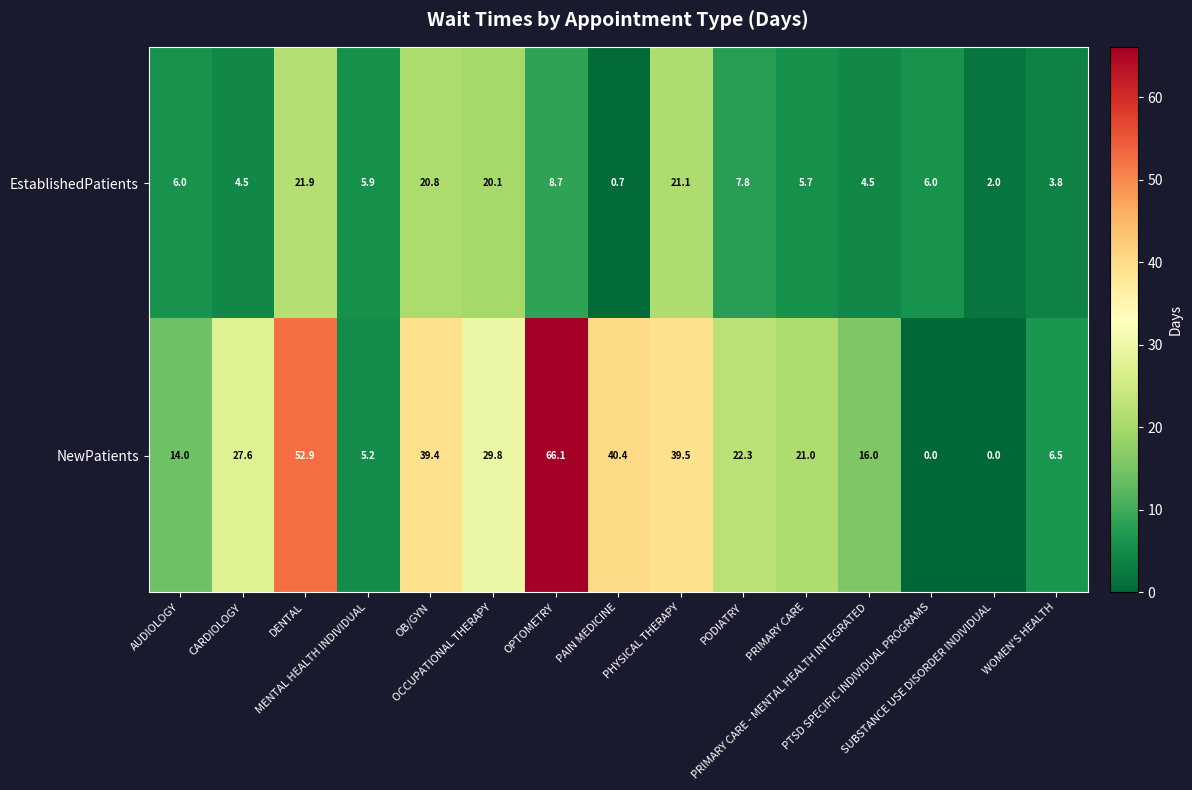

How many data points does each series have?

15